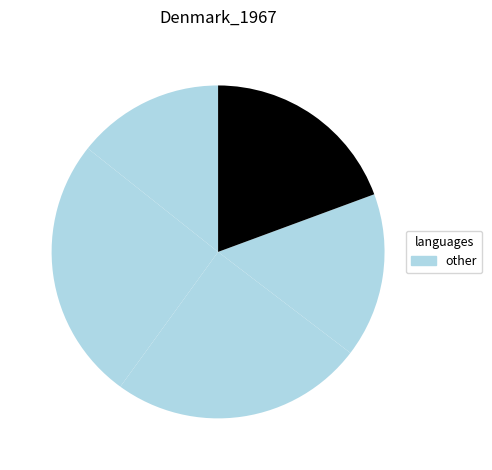

To the nearest percent, what is the average slice percentage?

20%